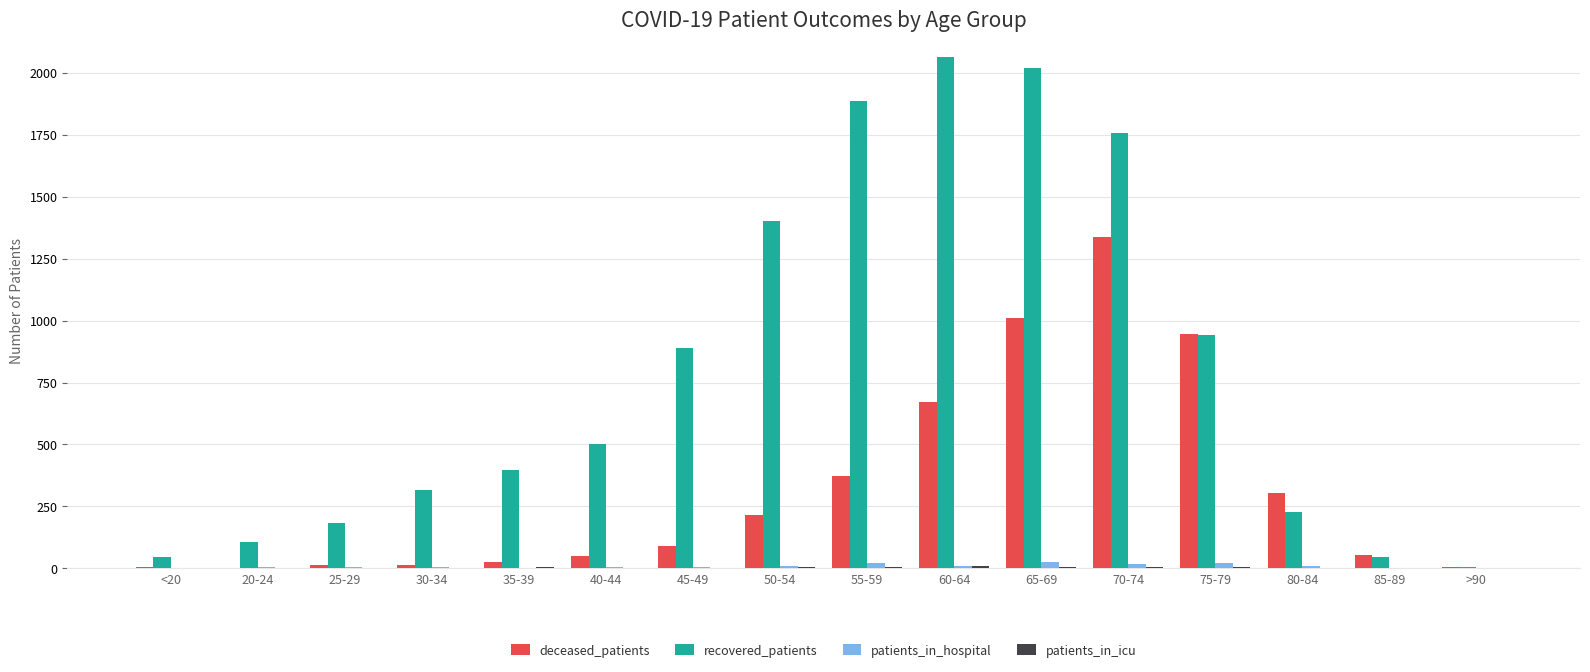

What is the maximum value for recovered_patients?

2062